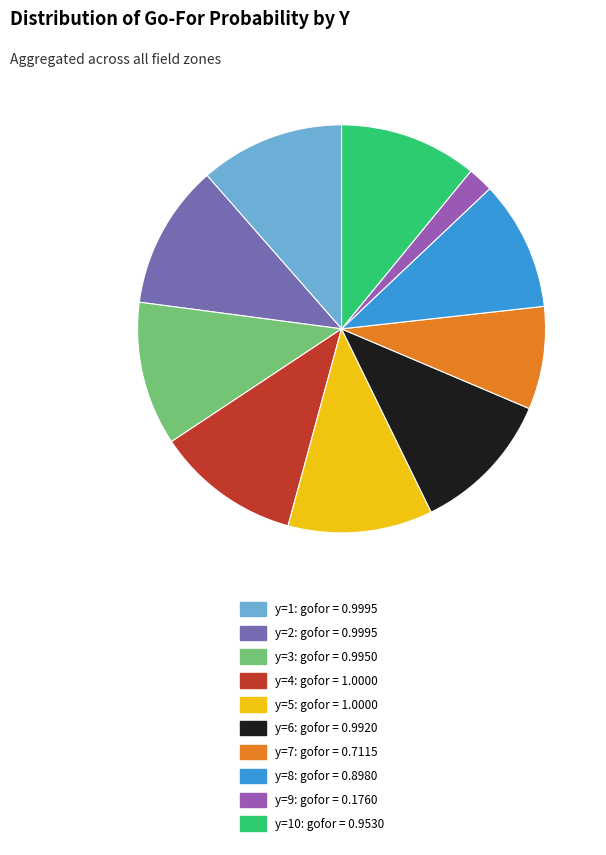

Count the number of slices in the pie.

10